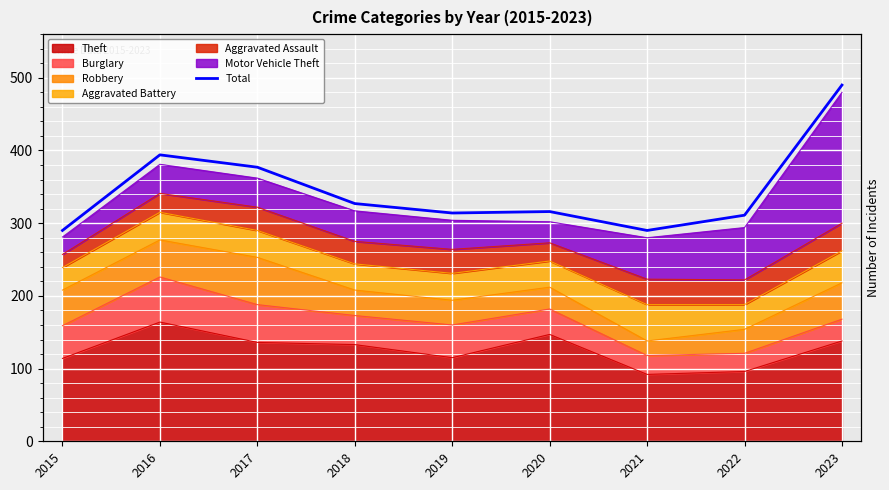

What is the value of the 1st point from the left?

290